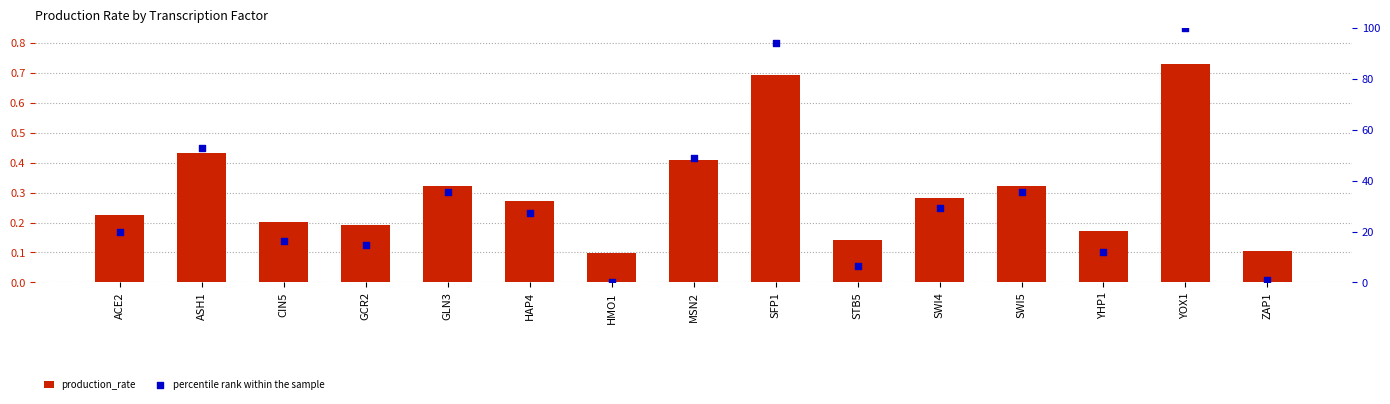

What is the total value across all series at STB5?

6.6